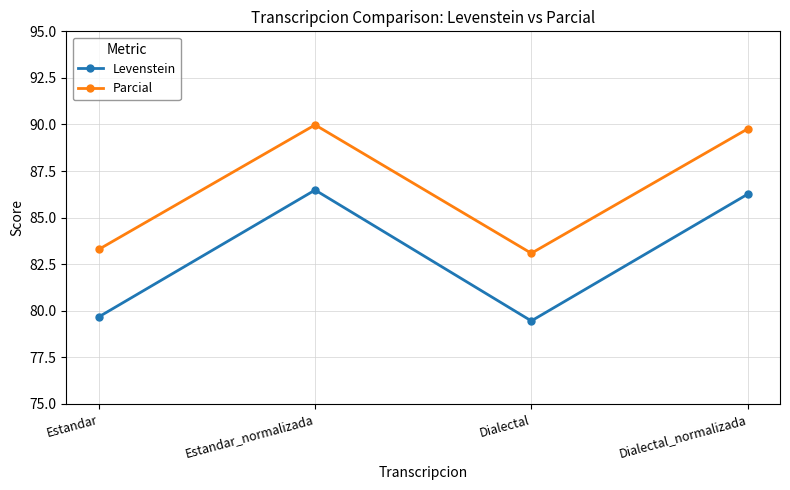

Which series changed the most between Dialectal and Dialectal_normalizada?

Levenstein